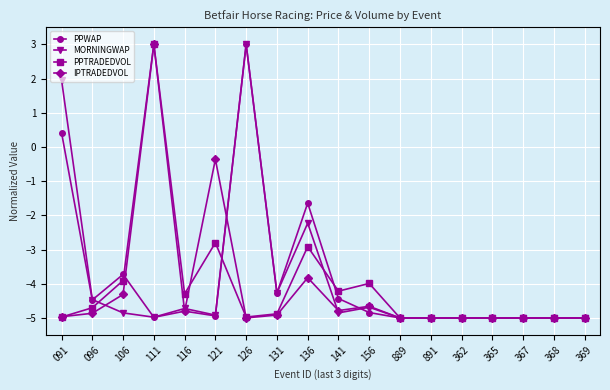

Does the chart have visible grid lines?

Yes